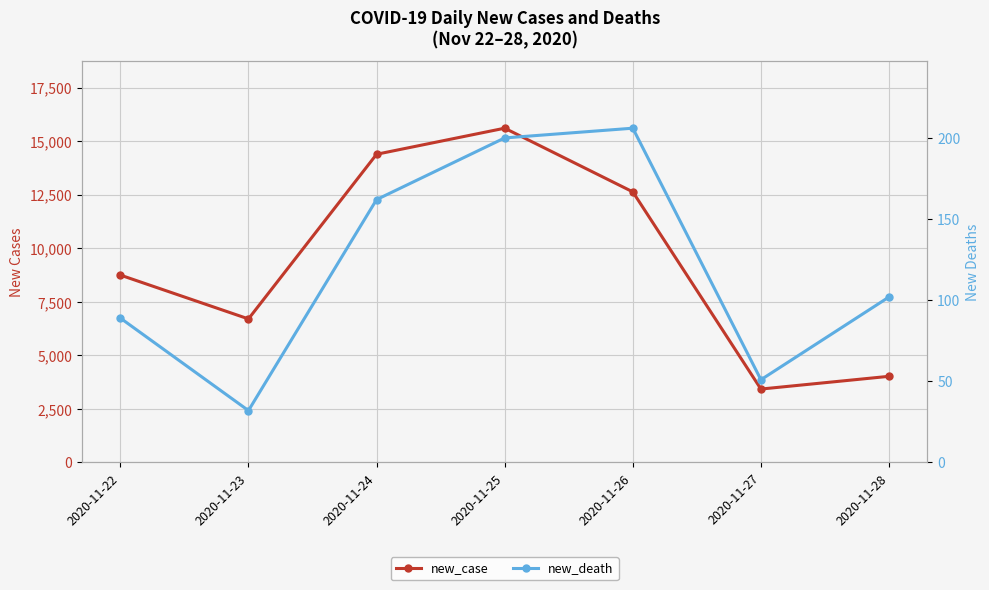

In new_death, how many points are lower than both neighbors (excluding endpoints)?

2